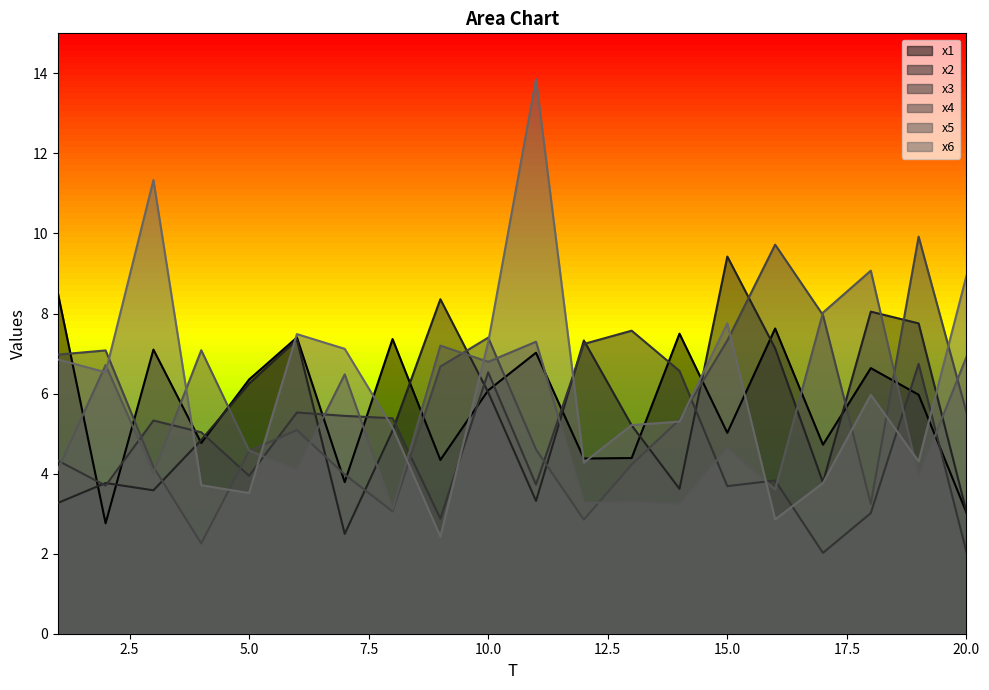

Reading right to left, transcribe all the data shown in this chart.

x1: 3.0	6.0	6.6	4.7	7.6	5.0	7.5	4.4	4.4	7.0	6.1	4.3	7.4	3.8	7.4	6.4	4.8	7.1	2.8	8.5
x2: 3.1	7.8	8.0	3.8	7.1	9.4	3.6	5.2	7.3	3.3	6.0	8.4	5.1	2.5	7.3	6.2	4.8	3.6	3.8	3.3
x3: 2.0	6.7	3.0	2.0	3.8	3.7	6.6	7.6	7.2	3.7	6.5	2.9	5.4	5.4	5.5	3.9	5.0	5.3	3.7	4.3
x4: 5.5	9.9	3.2	8.0	9.7	7.3	5.3	4.2	2.9	4.6	7.4	6.7	3.1	4.0	5.1	4.6	2.3	4.2	7.1	7.0
x5: 6.9	3.9	9.1	8.0	3.6	4.6	3.2	3.3	3.3	7.3	6.8	7.2	3.1	6.5	4.1	4.6	7.1	4.0	6.7	4.1
x6: 8.9	4.3	6.0	3.8	2.9	7.8	5.3	5.2	4.3	13.9	7.3	2.4	5.1	7.1	7.5	3.5	3.7	11.3	6.5	6.9